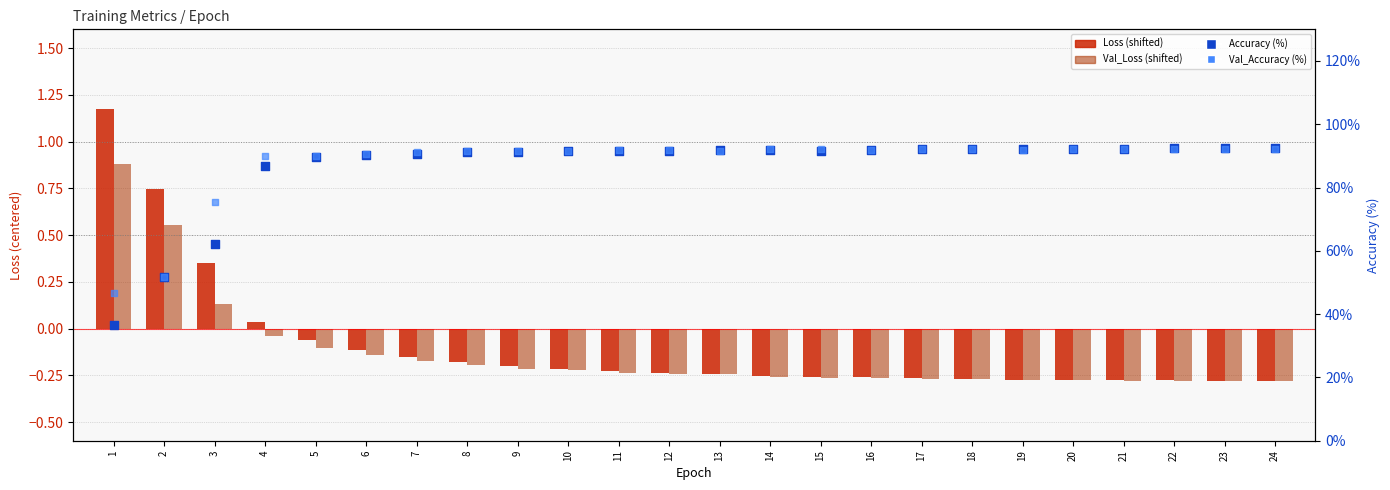

What are all the series names shown in the legend?

Loss (shifted), Val_Loss (shifted), Accuracy (%), Val_Accuracy (%)